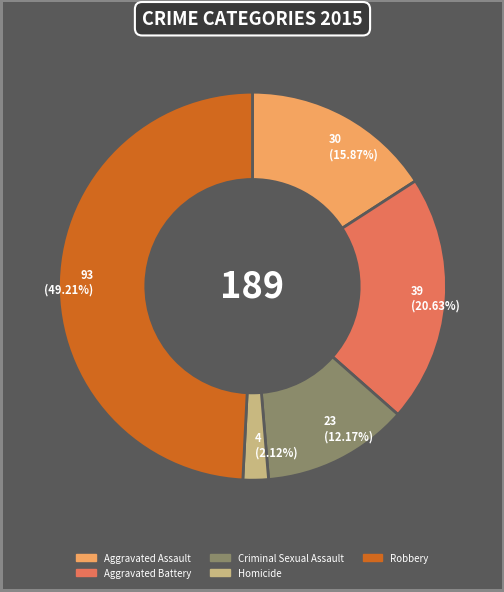

How many segments does this pie chart have?

5